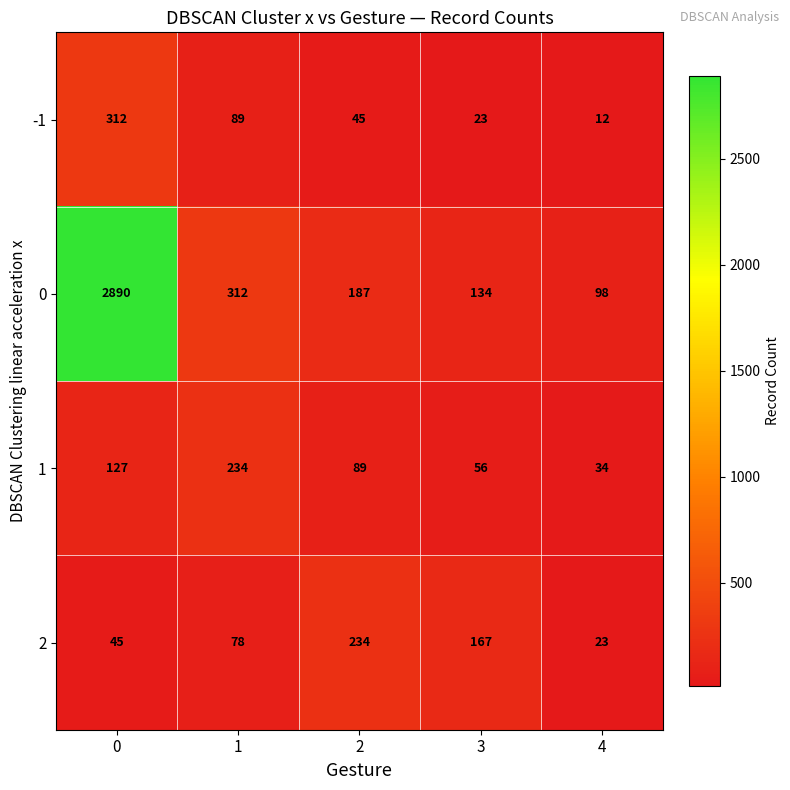

How many data points does each series have?

5